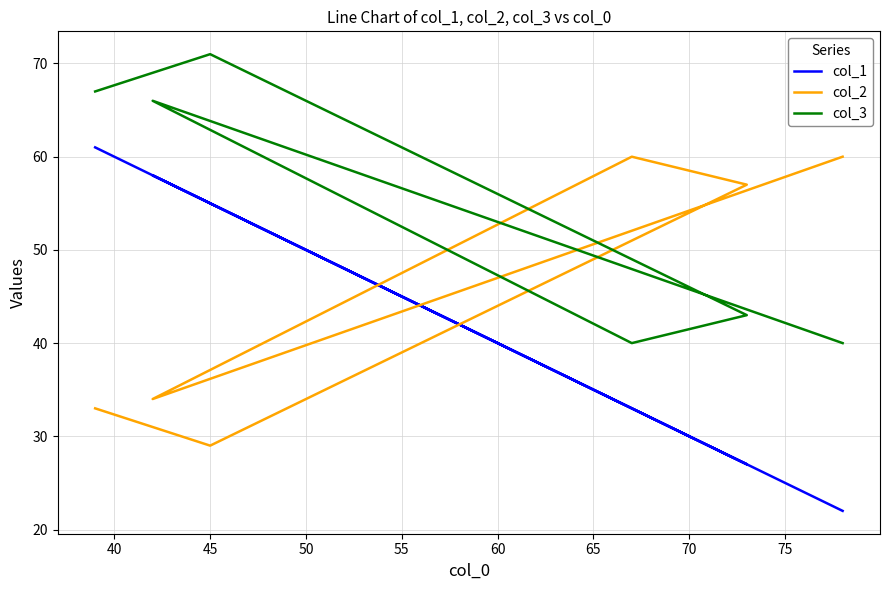

How many categories are shown in the chart?

6